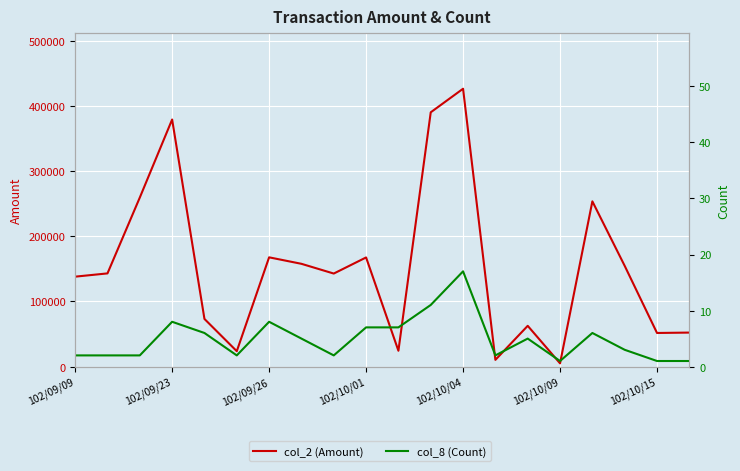

Which series has the largest range (max minus min)?

col_2 (Amount)